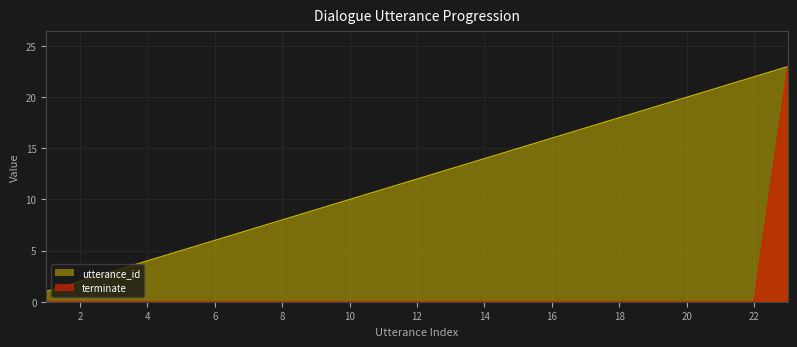

What is the approximate value of utterance_id at 18?

18